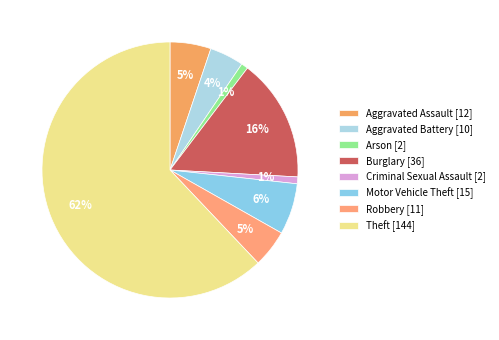

Count the number of slices in the pie.

8